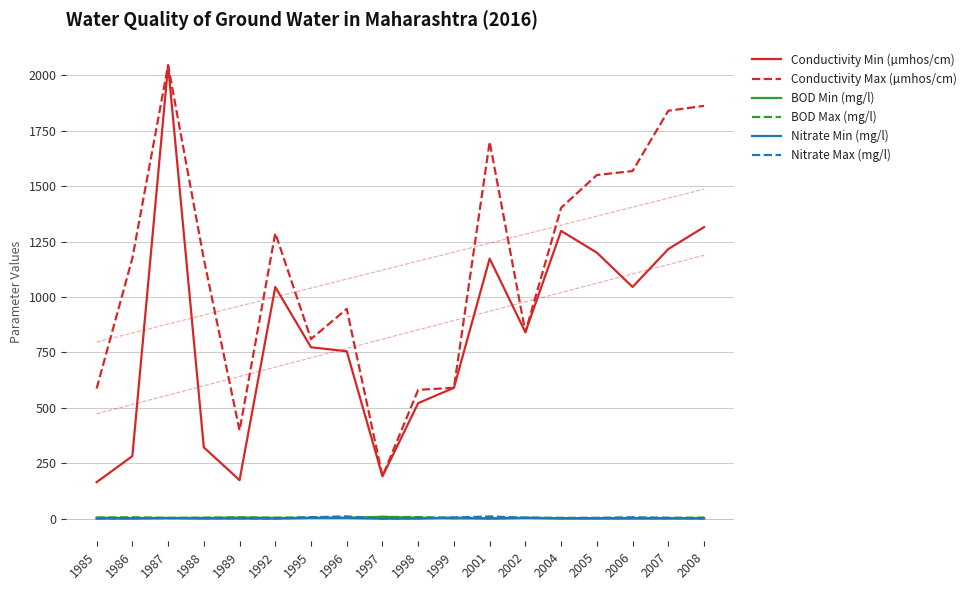

What is the value of the Nitrate Max (mg/l) point at the 2nd from the left?

2.7